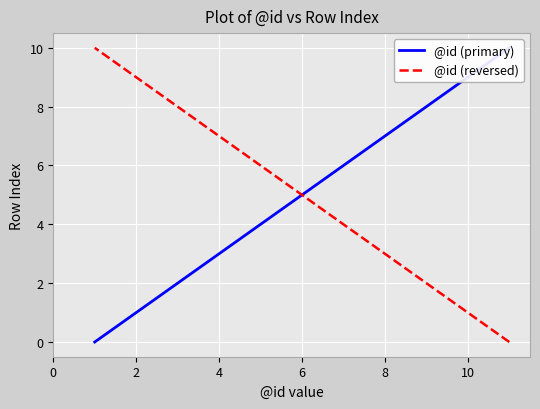

What is the average value of the @id (primary) series?

5